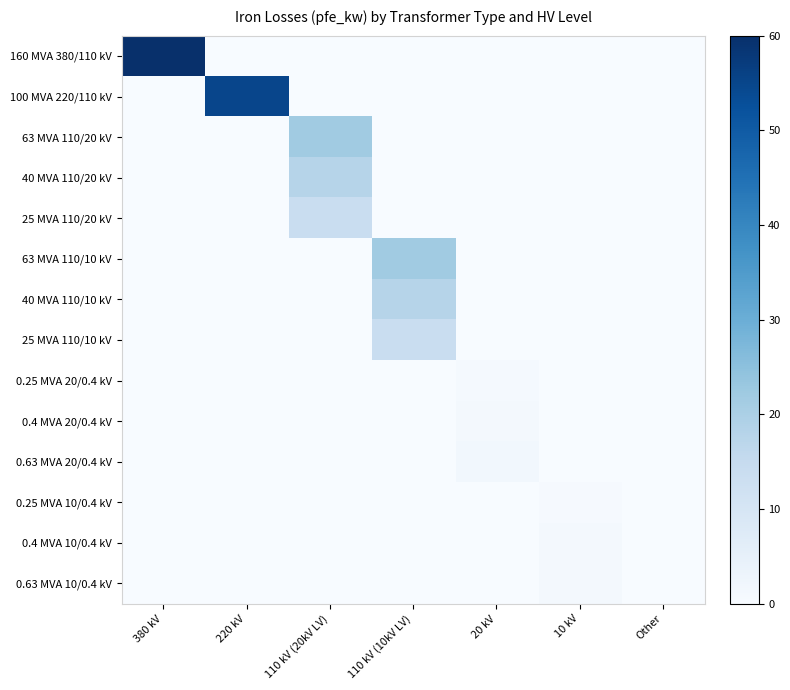

Which series has the largest total across all categories?

160 MVA 380/110 kV